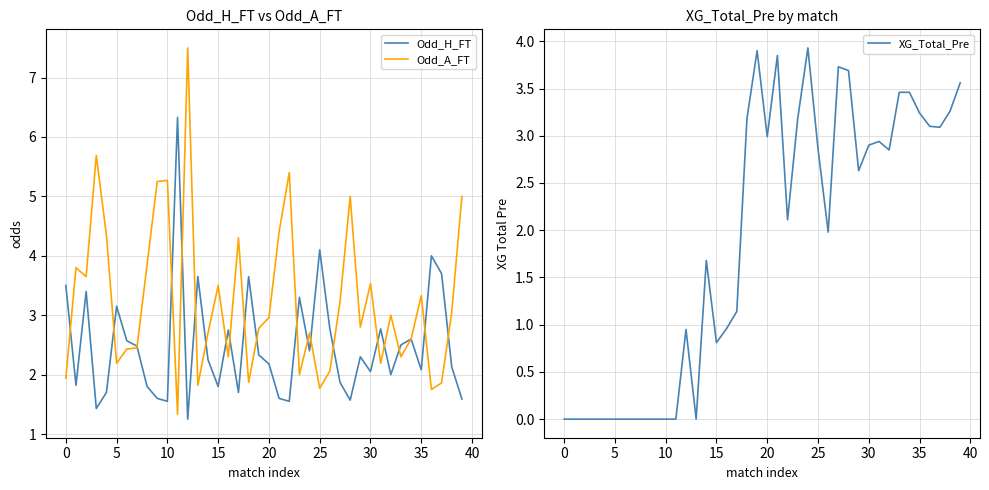

True or false: XG_Total_Pre has more than 2 interior local peaks.

True